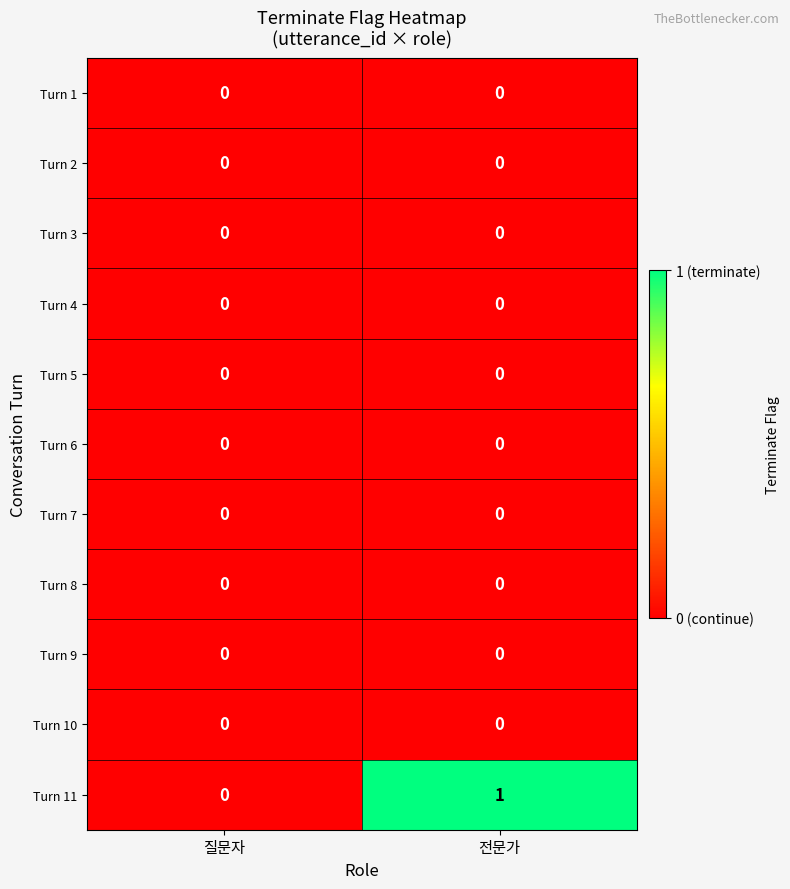

How many categories are shown in the chart?

2